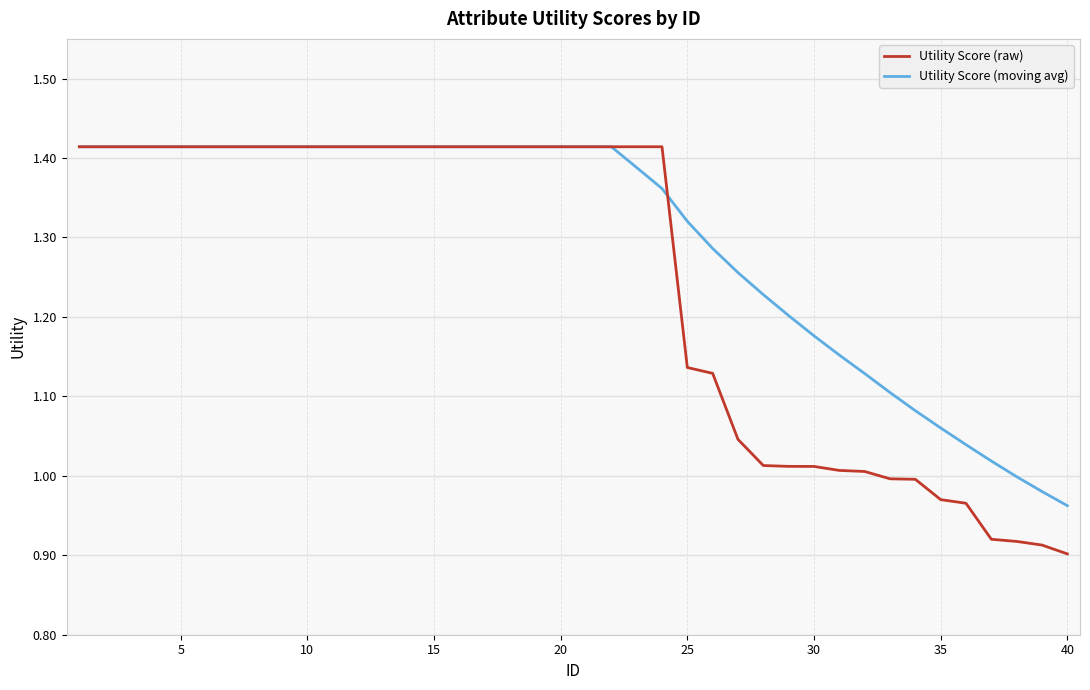

Which series has the widest spread of values?

Utility Score (raw)